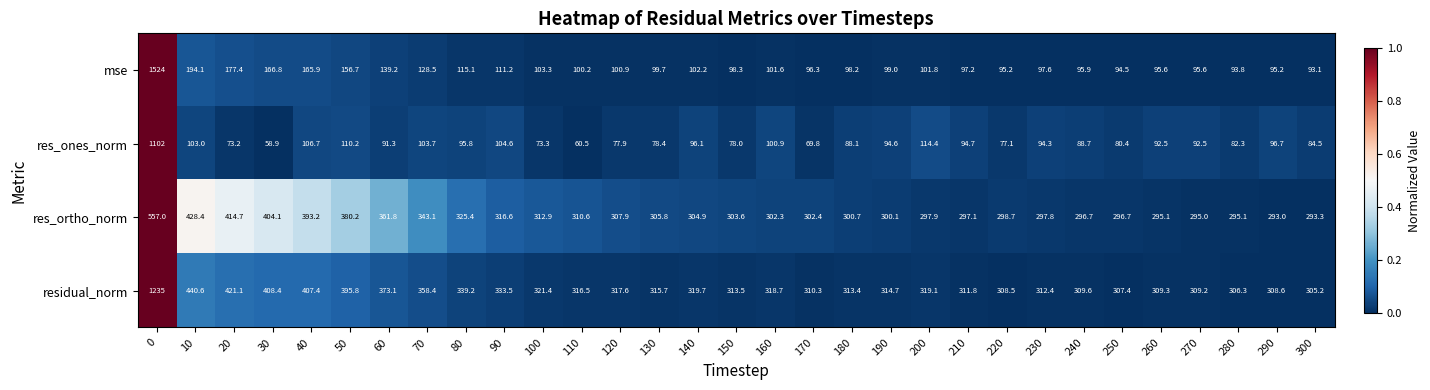

How many series are shown in this chart?

4